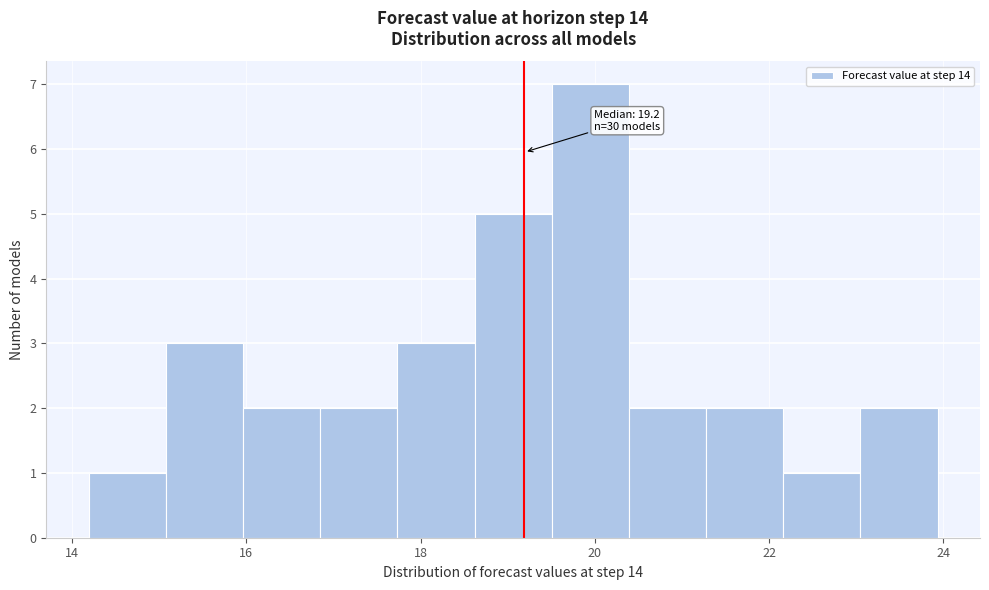

Which range on the x-axis has the tallest bar?

19.6 to 20.4